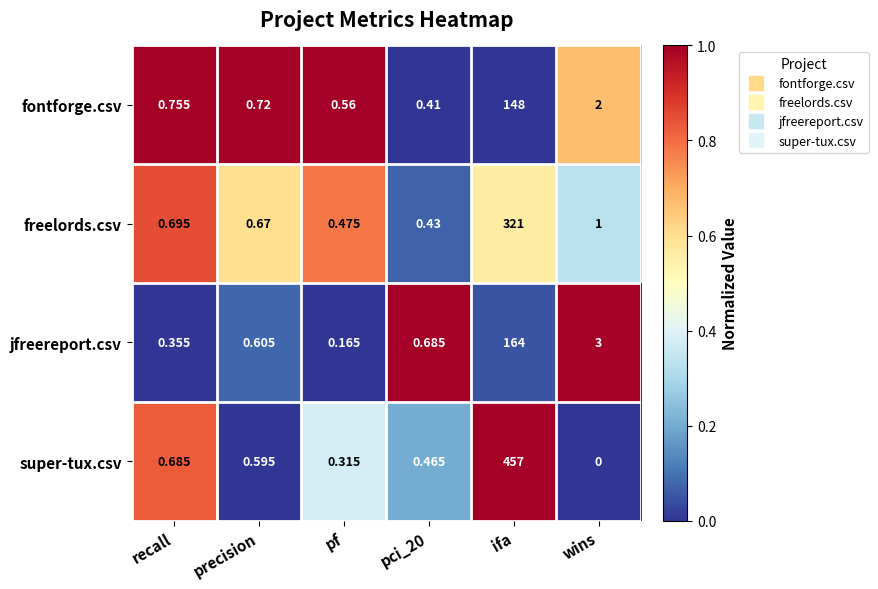

What is the maximum value shown in the chart?

457.0